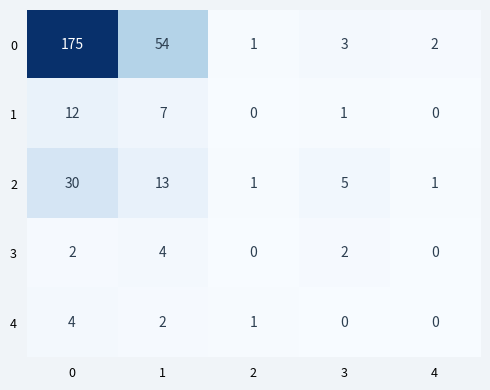

The value of 2 at 1 is 8. True or false?

False